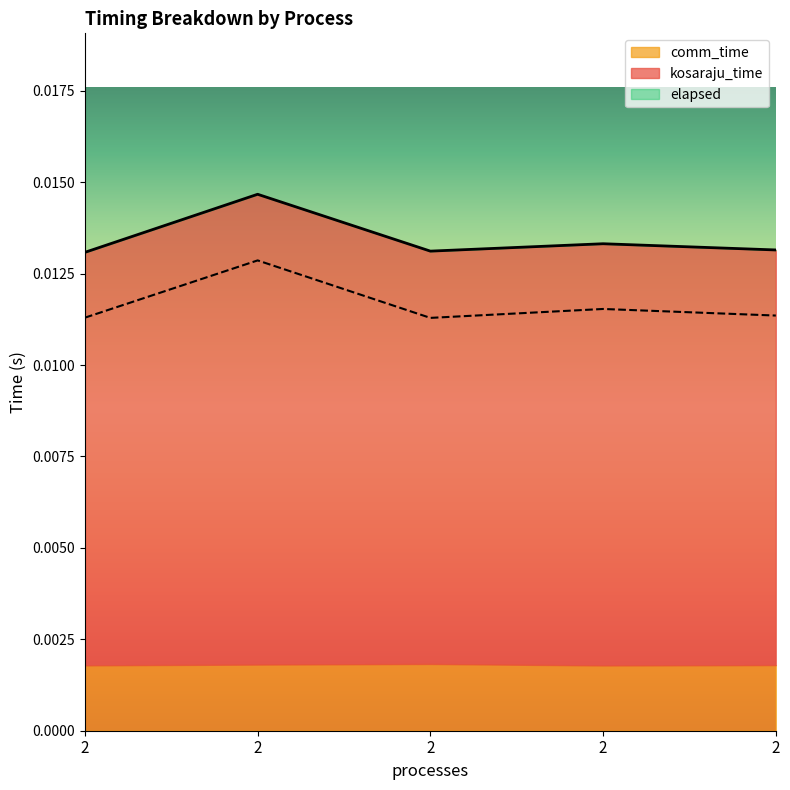

How many interior local valleys does the elapsed series have?

1